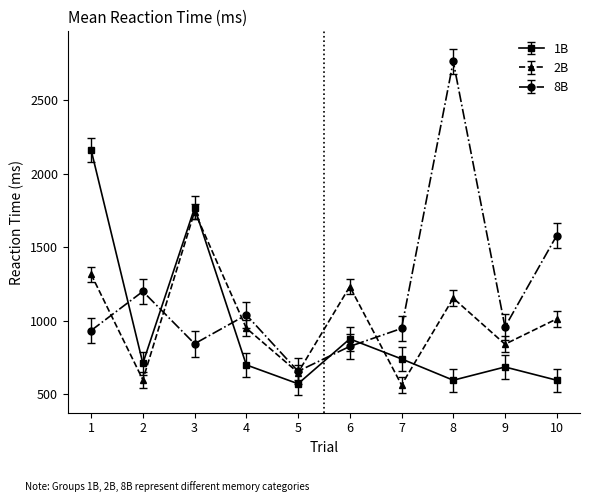

Where is the first local minimum for 2B?

2